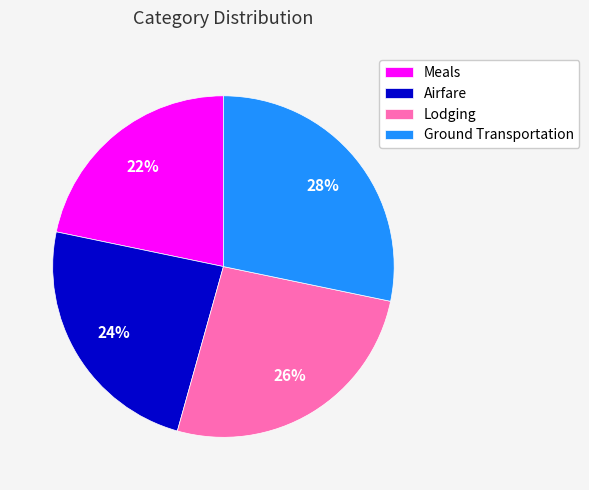

Does any single category account for the majority?

No